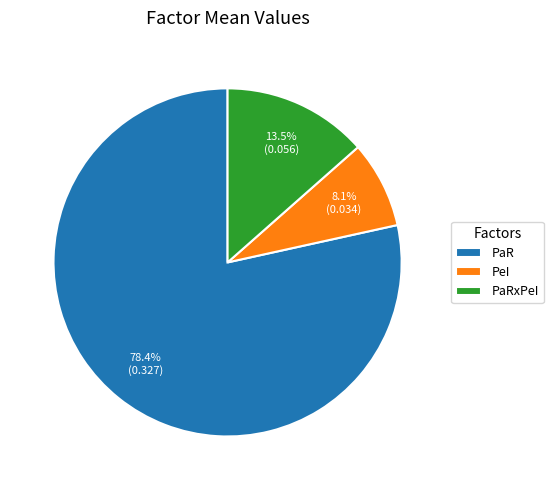

Between PaR and PeI, which is larger?

PaR